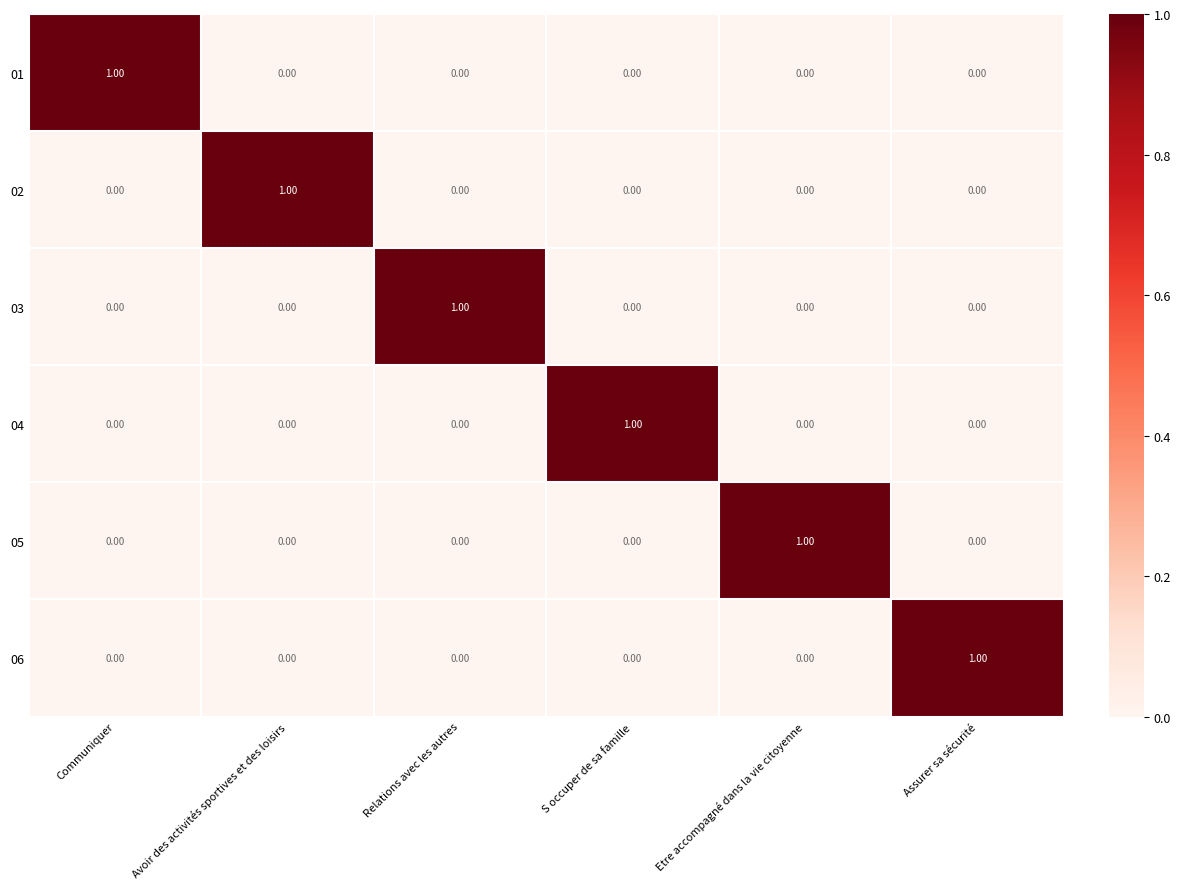

At how many categories does at least one series exceed 0?

6